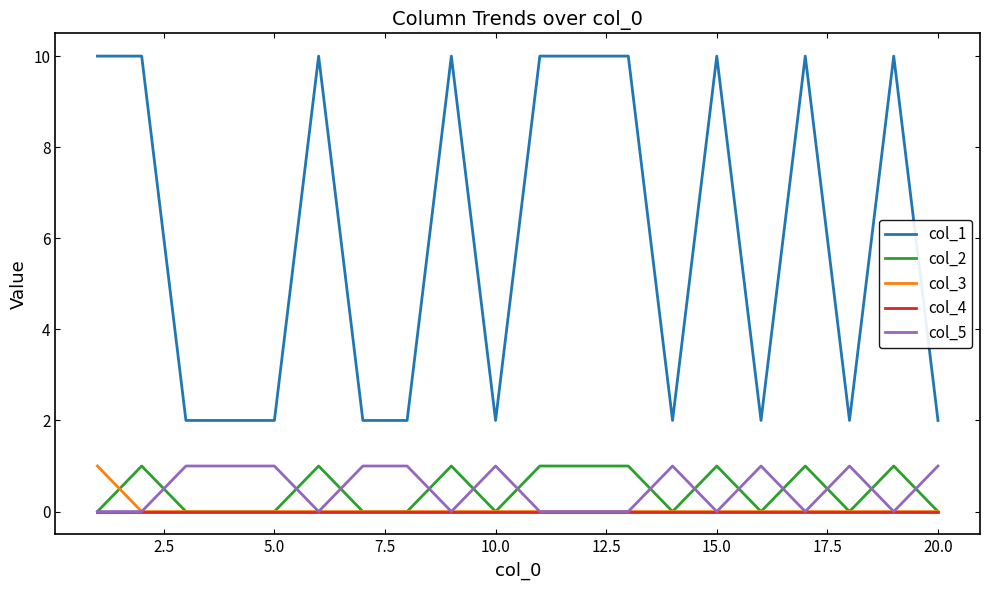

True or false: col_1 and col_2 intersect in this chart.

False